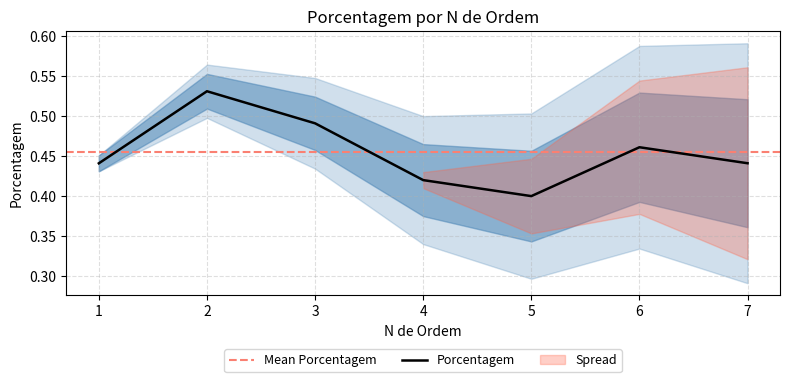

Reading left to right, extract all data points from this chart.

1=0.4	2=0.5	3=0.5	4=0.4	5=0.4	6=0.5	7=0.4